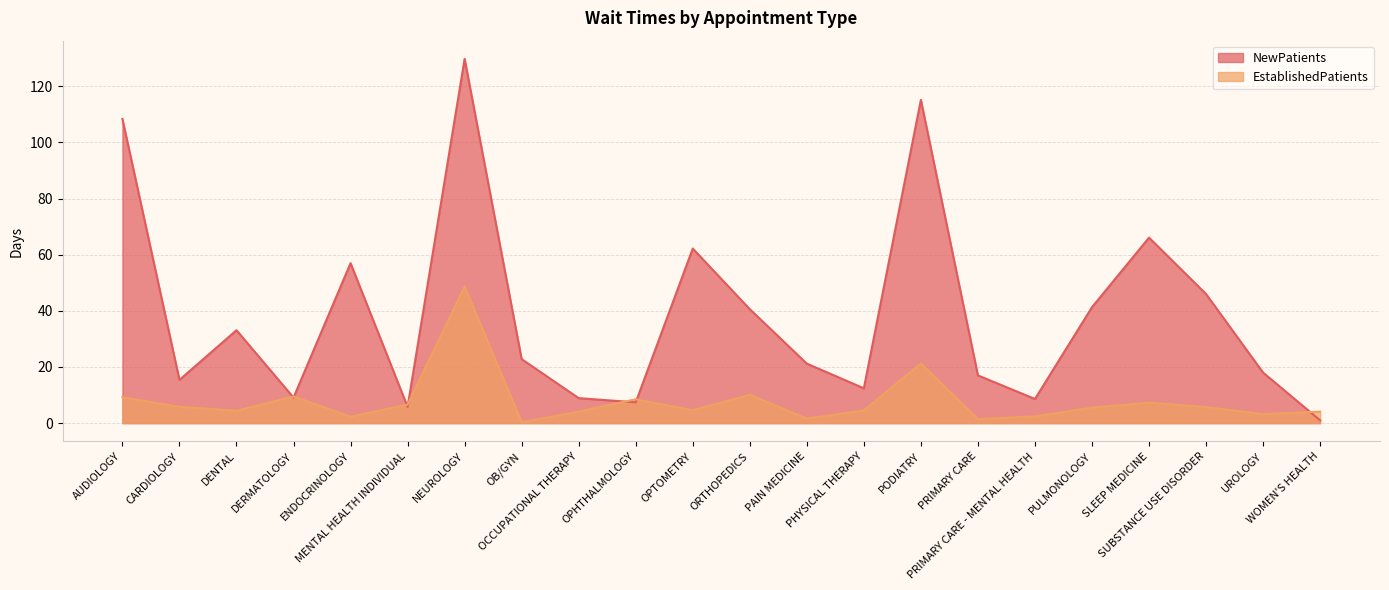

Does the chart have visible grid lines?

Yes